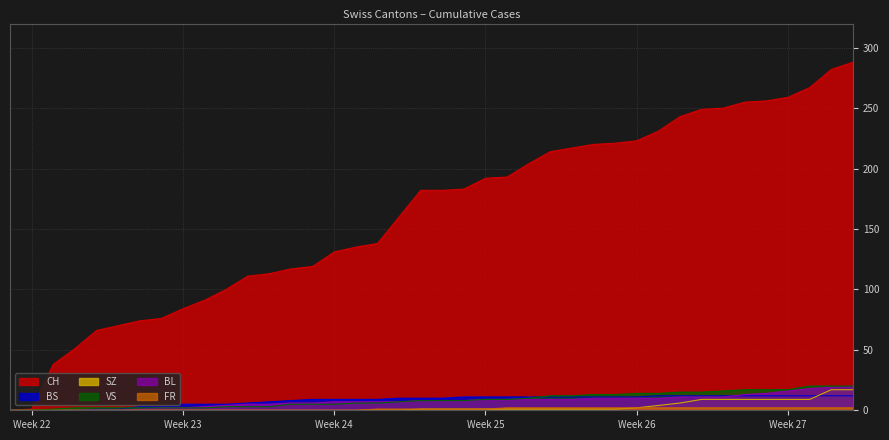

How many distinct data groups are displayed?

6